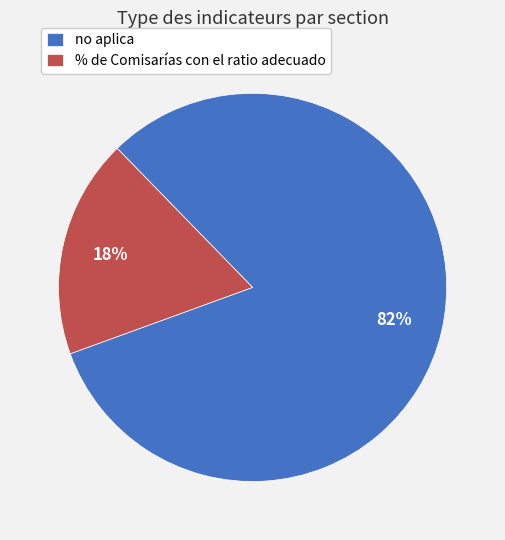

Does % de Comisarías con el ratio adecuado represent more than half of the total?

No